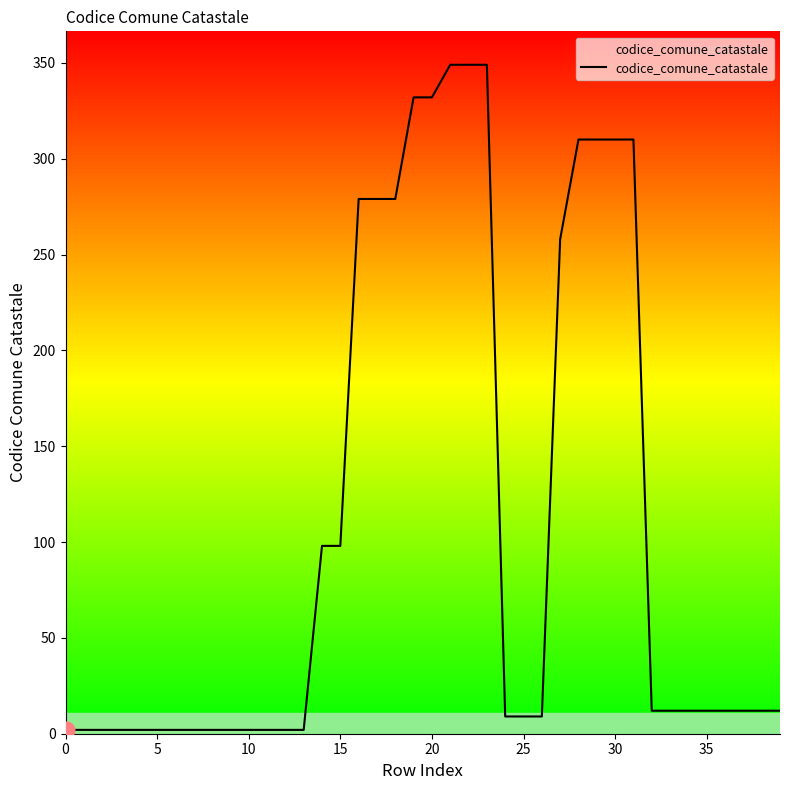

What is the difference between the maximum and minimum values?

347